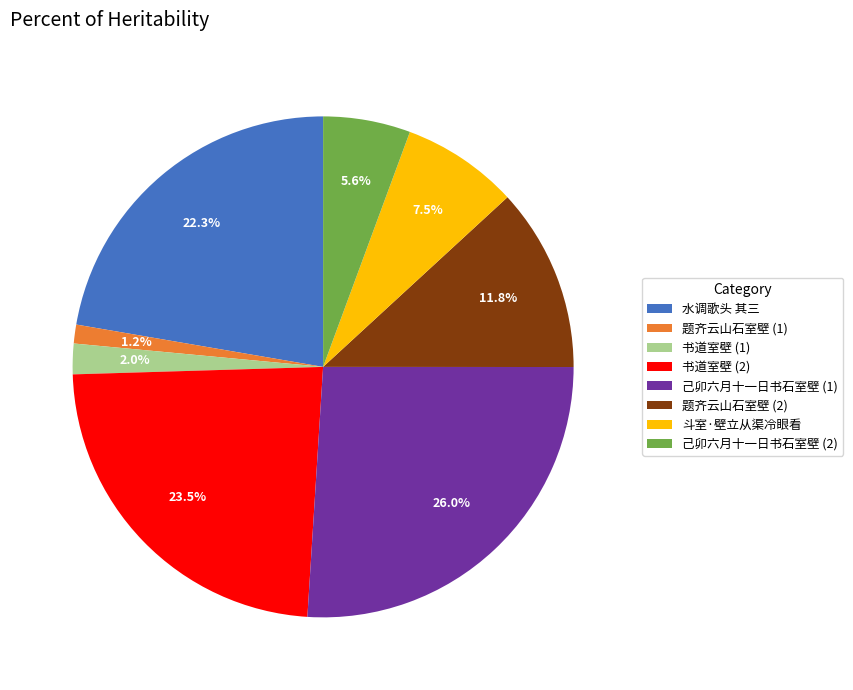

How much of the chart is everything except 题齐云山石室壁 (2)?

88.2%